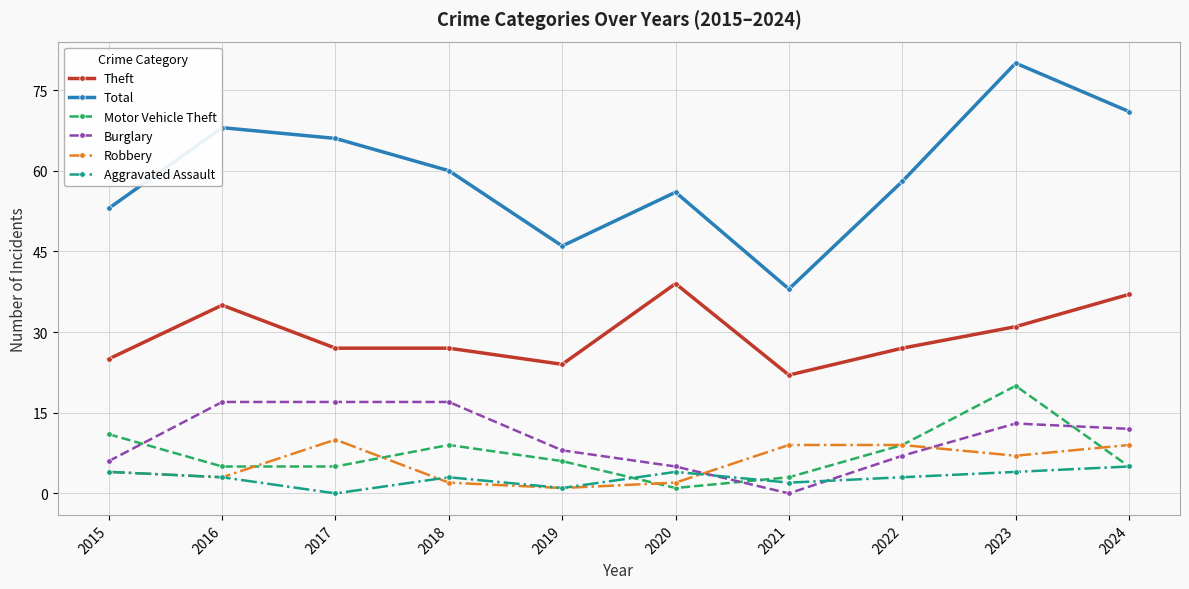

At which label is Theft closest to 30?

2023